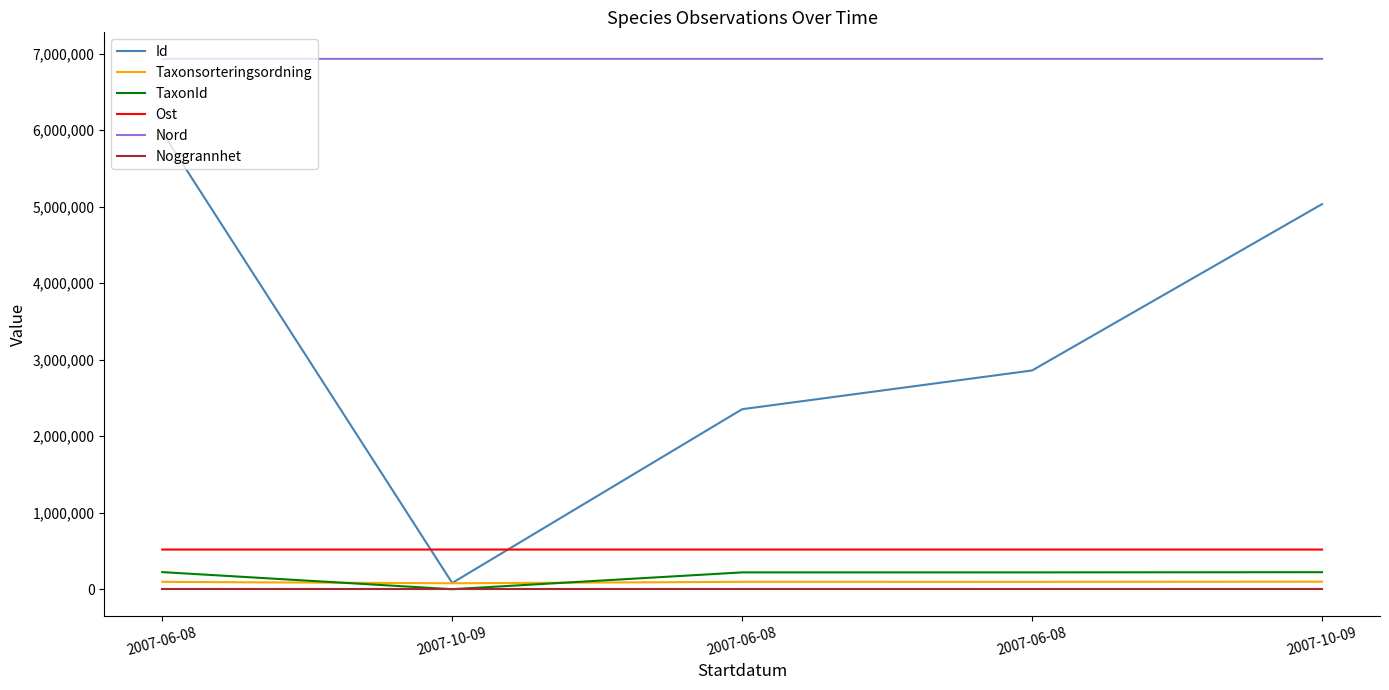

In Id, how many points are lower than both neighbors (excluding endpoints)?

1